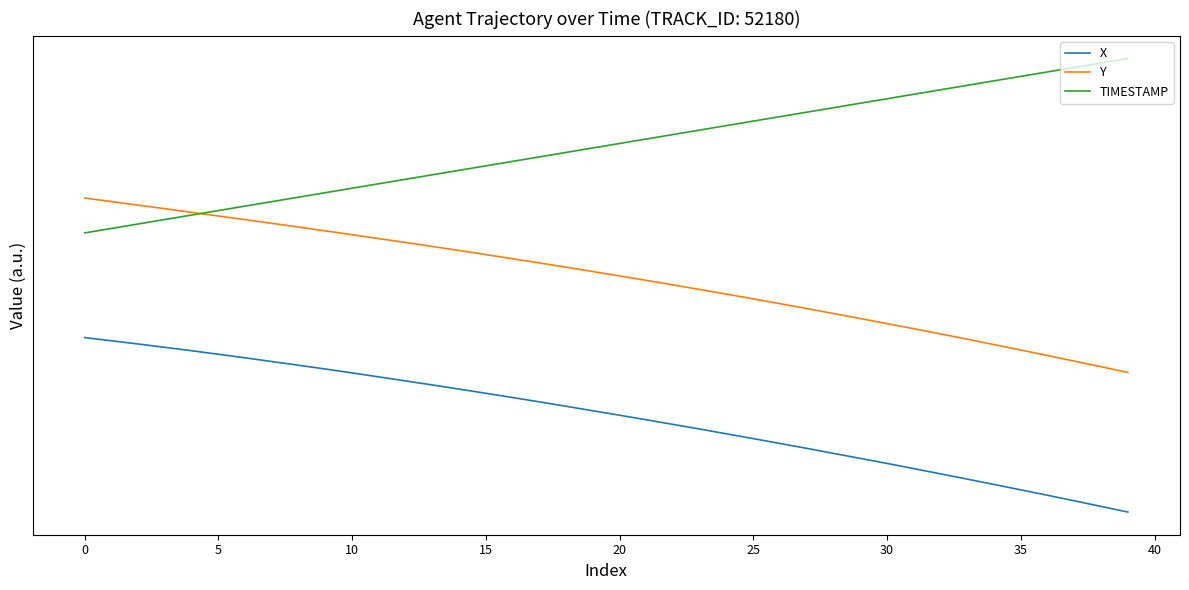

What is the label of the 3rd point from the right?

37